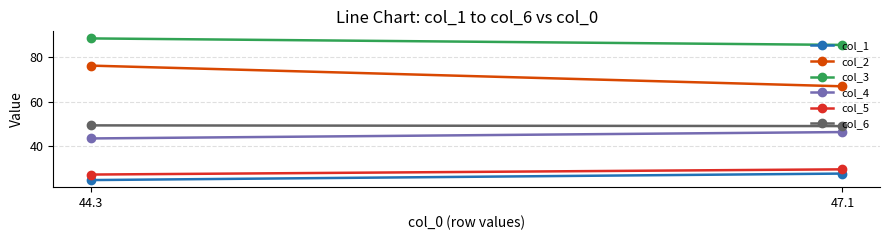

At how many categories does at least one series exceed 29?

2